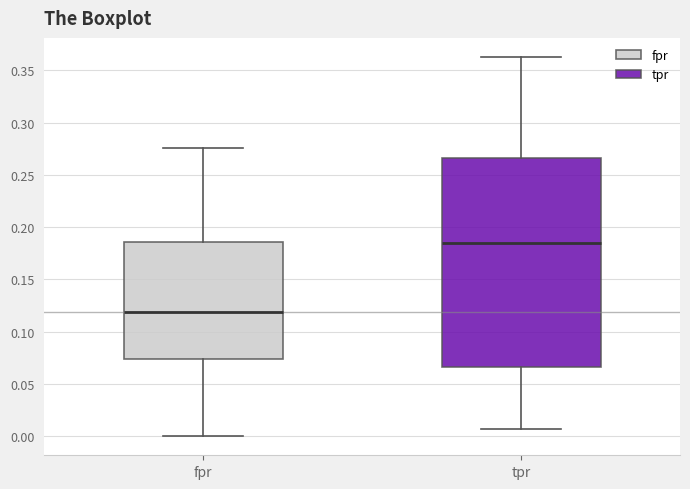

Where is the upper edge of the box for fpr on the y-axis? The values are not printed on the chart, so give them approximately, as read against the axis.

0.185